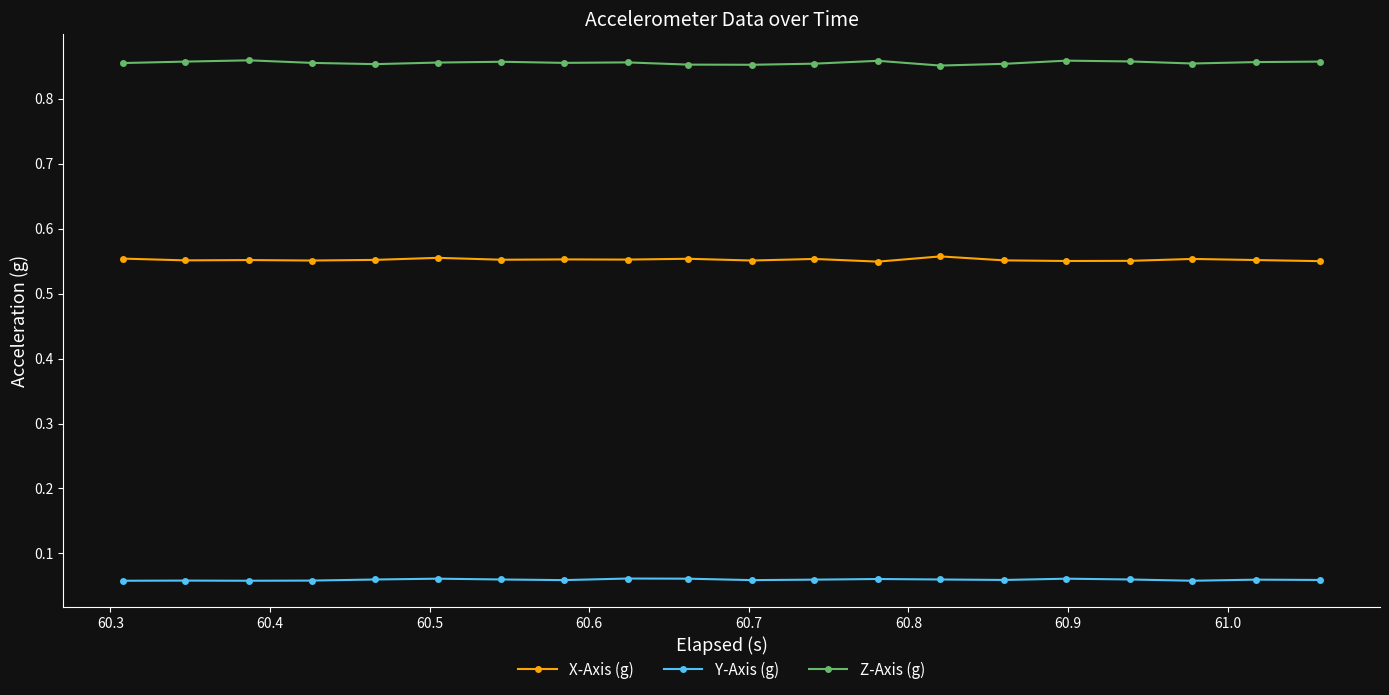

Rank the series by their average value, from lowest to highest.

Y-Axis (g), X-Axis (g), Z-Axis (g)